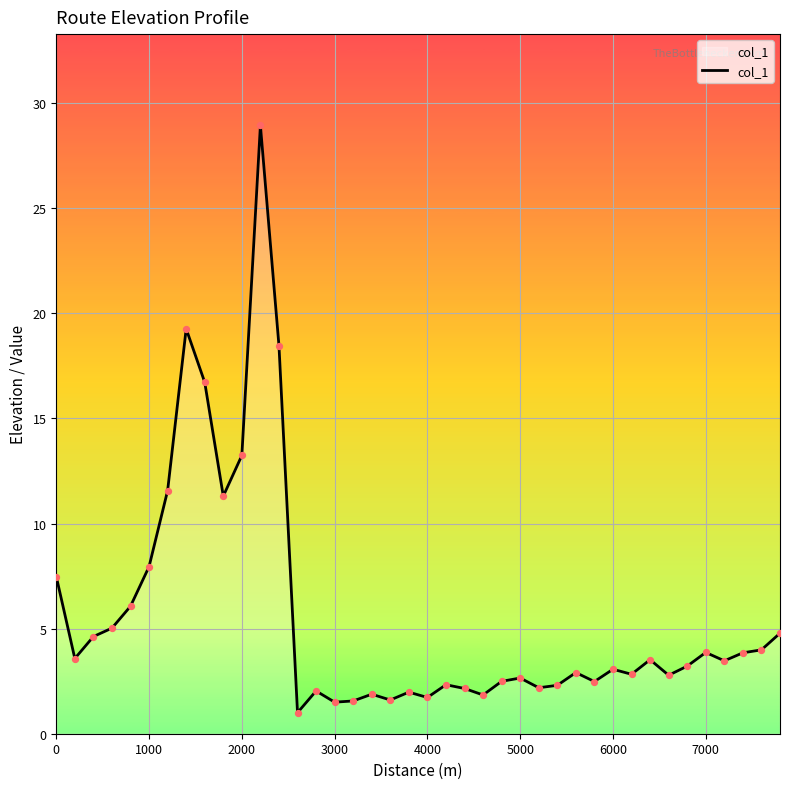

What is the greatest value displayed?

28.9